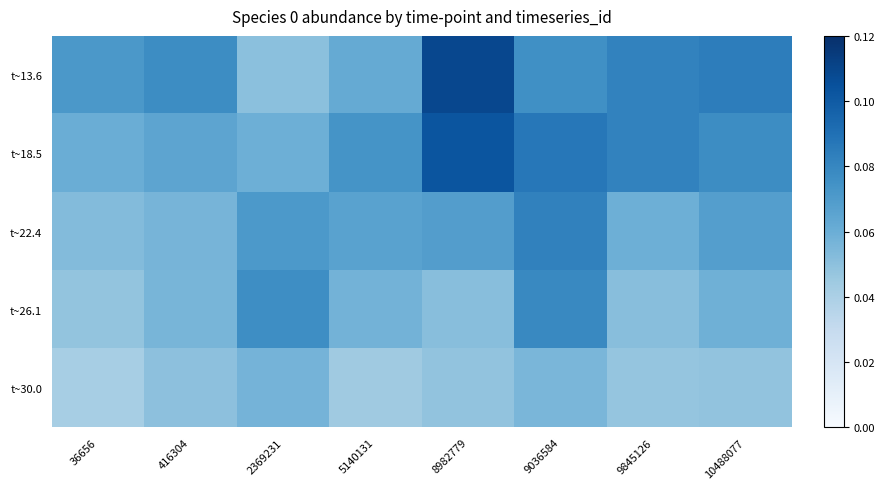

Which series has the largest total across all categories?

t~13.6